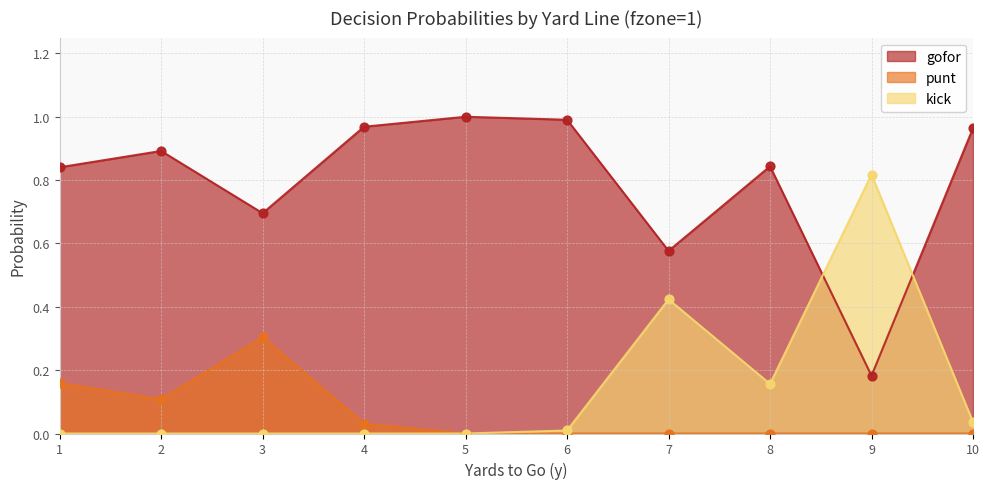

At which category is the sum across all series the highest?

1